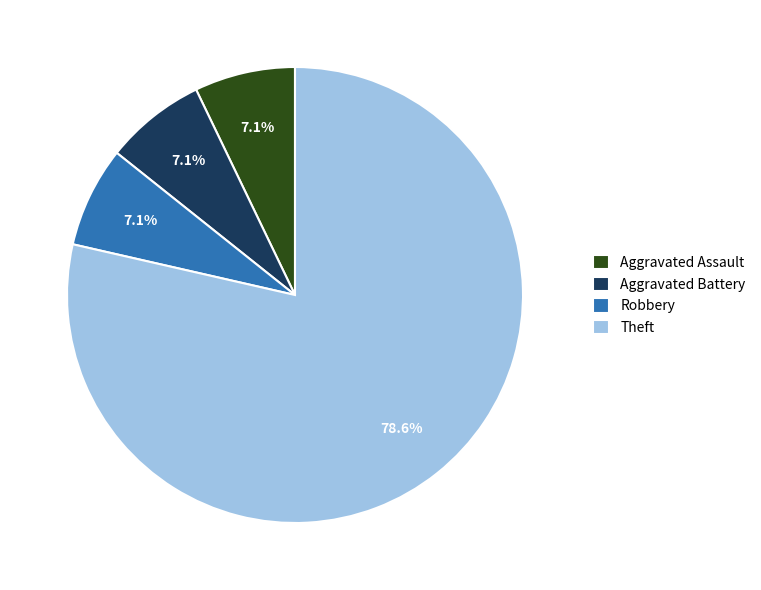

Is the sum of Robbery and Aggravated Battery greater than half?

No